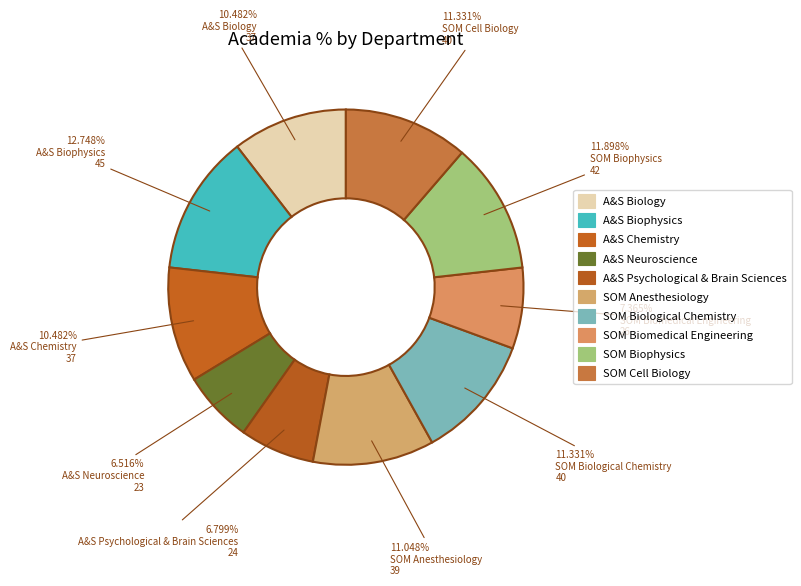

Which slice is the smallest?

A&S Neuroscience